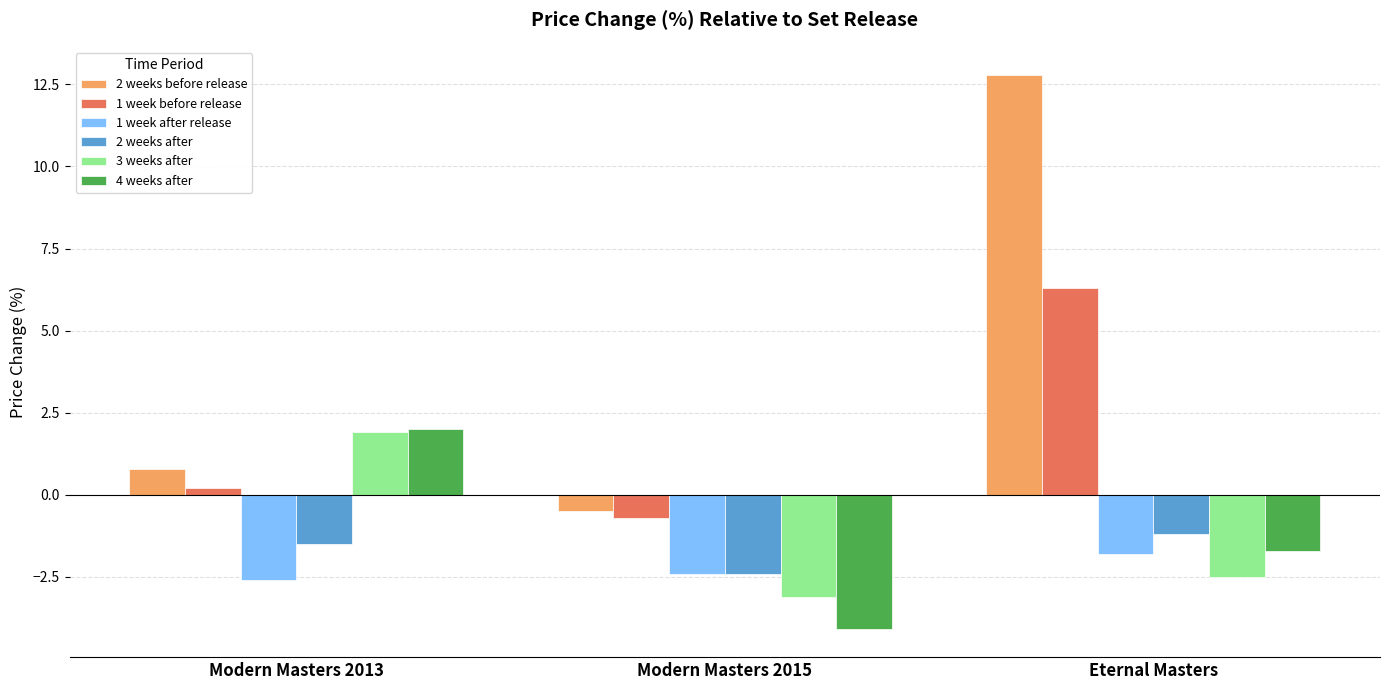

Which label corresponds to the largest value in the chart?

Eternal Masters